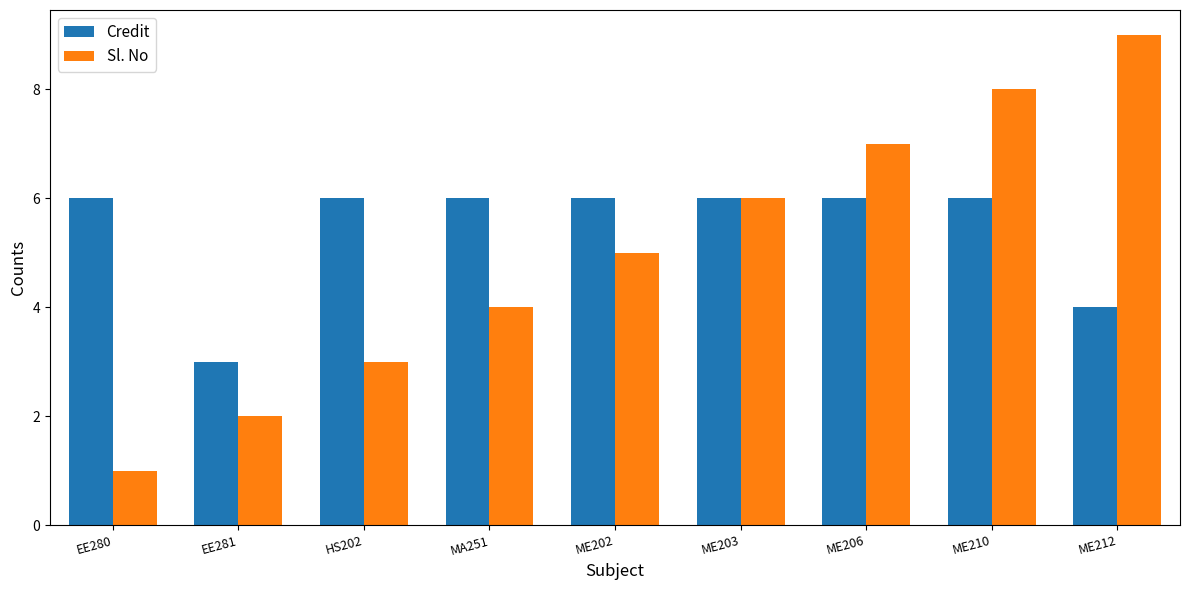

Rank the series by their maximum value, from lowest to highest.

Credit, Sl. No